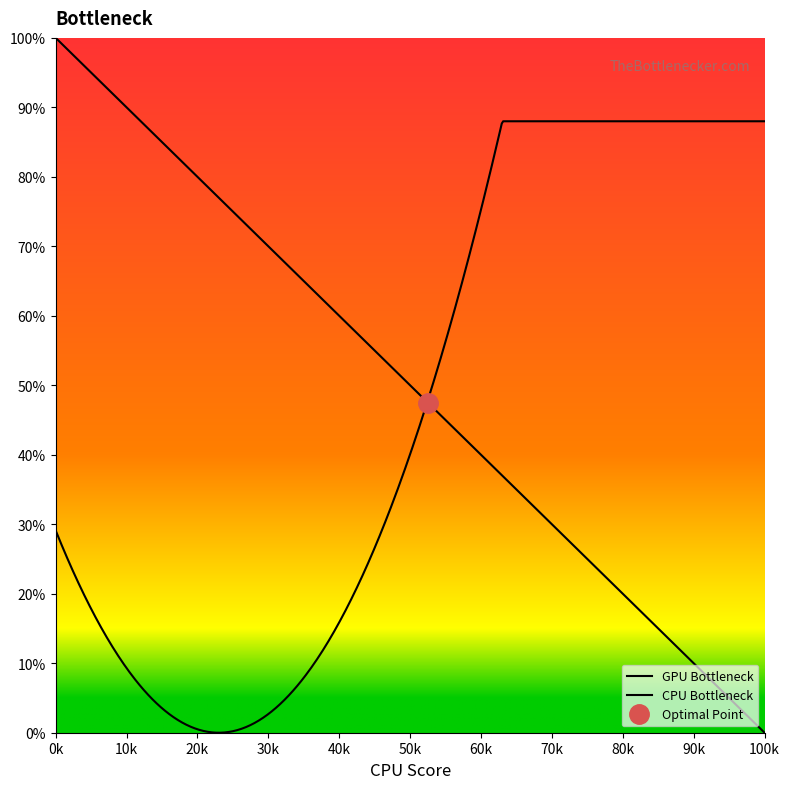

What is the difference between the maximum and second lowest values?

17